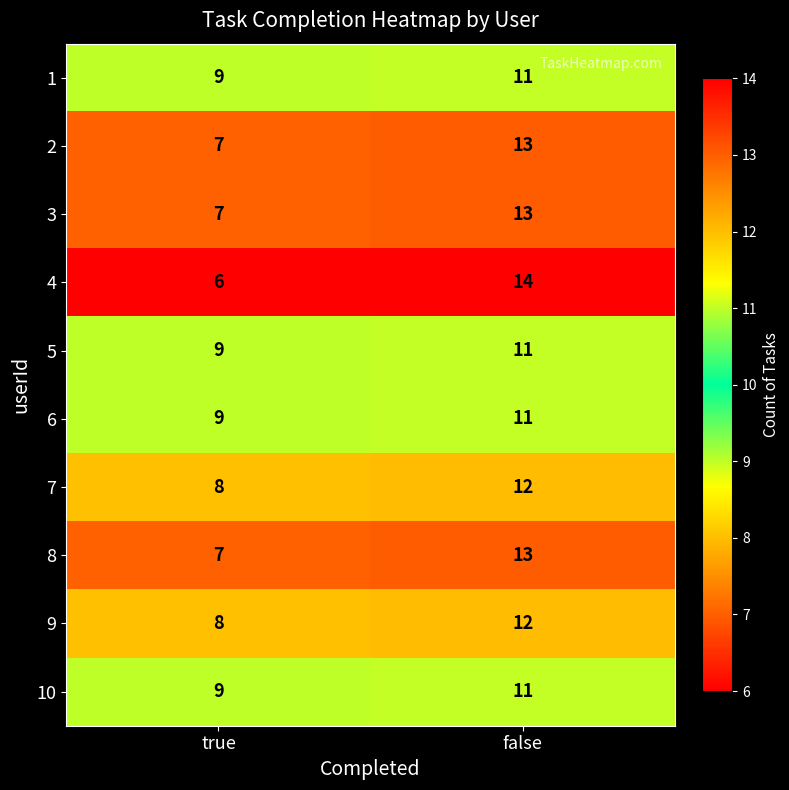

Is it true that 10 equals 9 at true?

True